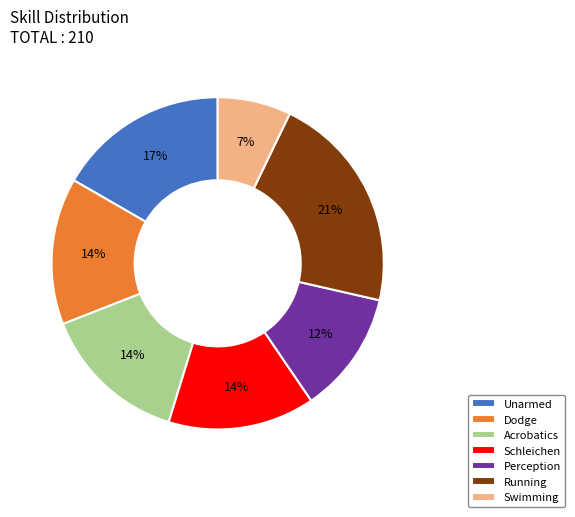

To the nearest percent, what portion does Schleichen represent?

14%